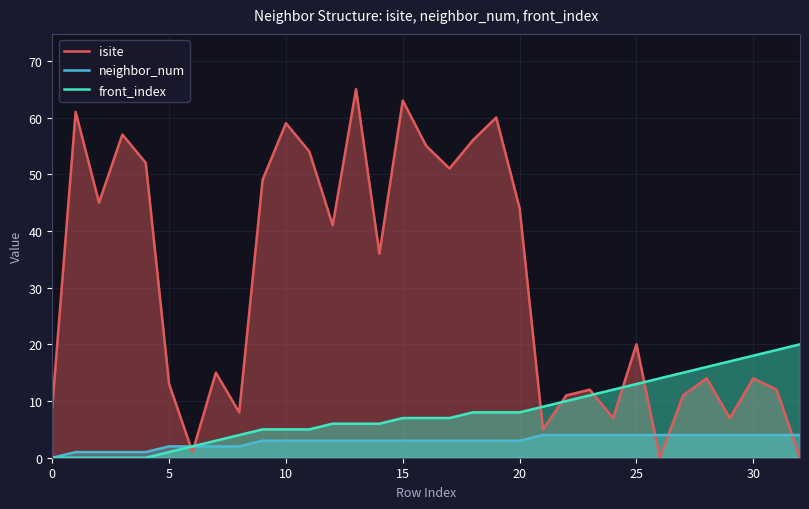

Rank the series by their maximum value, from highest to lowest.

isite, front_index, neighbor_num